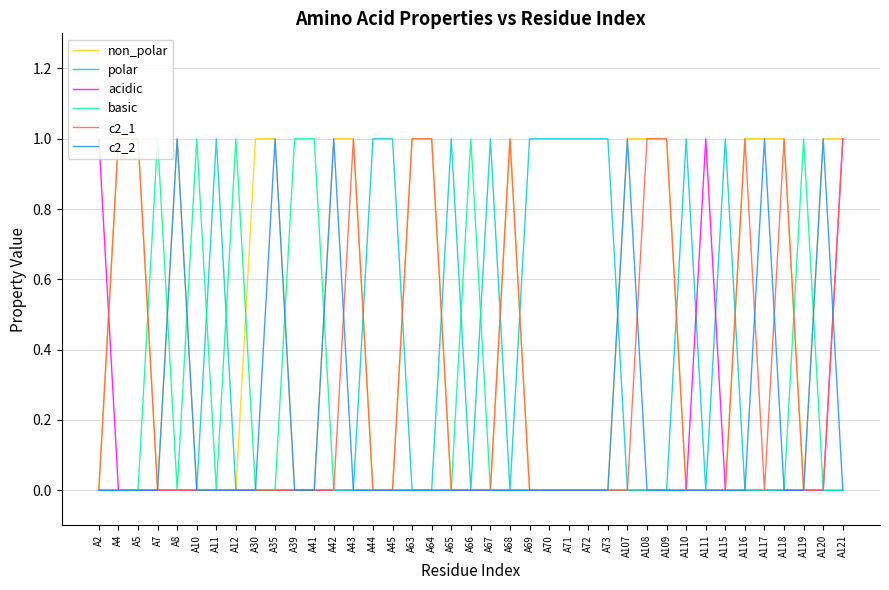

Reading left to right, transcribe all the data shown in this chart.

non_polar: A2=0	A4=1	A5=1	A7=0	A8=1	A10=0	A11=0	A12=0	A30=1	A35=1	A39=0	A41=0	A42=1	A43=1	A44=0	A45=0	A63=1	A64=1	A65=0	A66=0	A67=0	A68=1	A69=0	A70=0	A71=0	A72=0	A73=0	A107=1	A108=1	A109=1	A110=0	A111=0	A115=0	A116=1	A117=1	A118=1	A119=0	A120=1	A121=1
polar: A2=0	A4=0	A5=0	A7=0	A8=0	A10=0	A11=1	A12=0	A30=0	A35=0	A39=0	A41=0	A42=0	A43=0	A44=1	A45=1	A63=0	A64=0	A65=1	A66=0	A67=1	A68=0	A69=1	A70=1	A71=1	A72=1	A73=1	A107=0	A108=0	A109=0	A110=1	A111=0	A115=1	A116=0	A117=0	A118=0	A119=0	A120=0	A121=0
acidic: A2=1	A4=0	A5=0	A7=0	A8=0	A10=0	A11=0	A12=0	A30=0	A35=0	A39=0	A41=0	A42=0	A43=0	A44=0	A45=0	A63=0	A64=0	A65=0	A66=0	A67=0	A68=0	A69=0	A70=0	A71=0	A72=0	A73=0	A107=0	A108=0	A109=0	A110=0	A111=1	A115=0	A116=0	A117=0	A118=0	A119=0	A120=0	A121=1
basic: A2=0	A4=0	A5=0	A7=1	A8=0	A10=1	A11=0	A12=1	A30=0	A35=0	A39=1	A41=1	A42=0	A43=0	A44=0	A45=0	A63=0	A64=0	A65=0	A66=1	A67=0	A68=0	A69=0	A70=0	A71=0	A72=0	A73=0	A107=0	A108=0	A109=0	A110=0	A111=0	A115=0	A116=0	A117=0	A118=0	A119=1	A120=0	A121=0
c2_1: A2=0	A4=1	A5=1	A7=0	A8=0	A10=0	A11=0	A12=0	A30=0	A35=0	A39=0	A41=0	A42=0	A43=1	A44=0	A45=0	A63=1	A64=1	A65=0	A66=0	A67=0	A68=1	A69=0	A70=0	A71=0	A72=0	A73=0	A107=0	A108=1	A109=1	A110=0	A111=0	A115=0	A116=1	A117=0	A118=1	A119=0	A120=0	A121=1
c2_2: A2=0	A4=0	A5=0	A7=0	A8=1	A10=0	A11=0	A12=0	A30=0	A35=1	A39=0	A41=0	A42=1	A43=0	A44=0	A45=0	A63=0	A64=0	A65=0	A66=0	A67=0	A68=0	A69=0	A70=0	A71=0	A72=0	A73=0	A107=1	A108=0	A109=0	A110=0	A111=0	A115=0	A116=0	A117=1	A118=0	A119=0	A120=1	A121=0